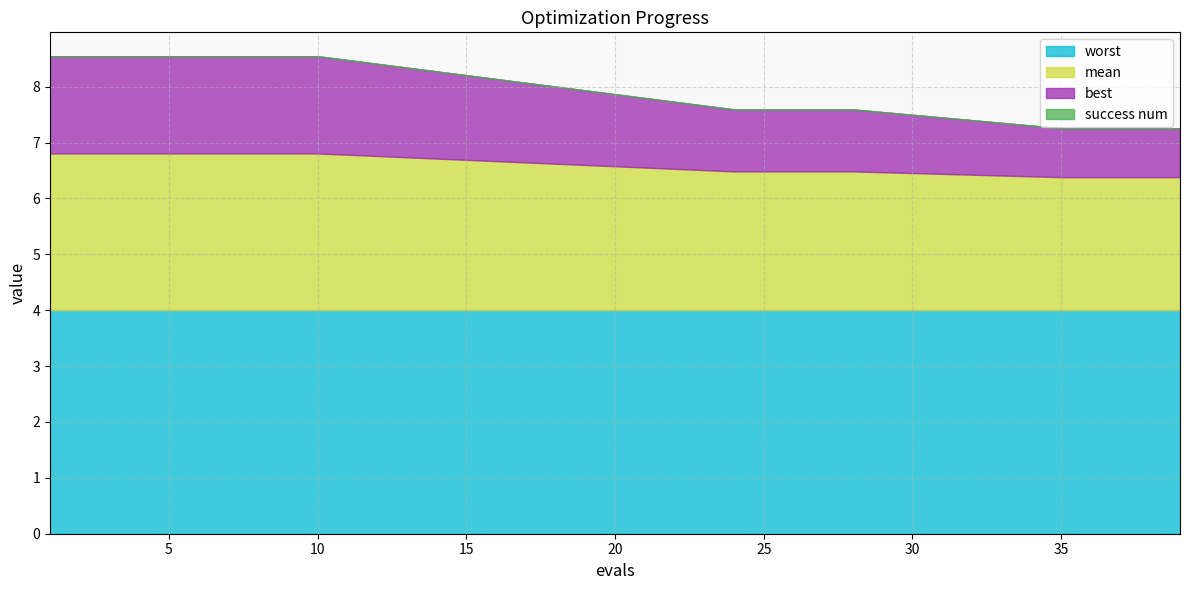

True or false: success num and worst intersect in this chart.

False